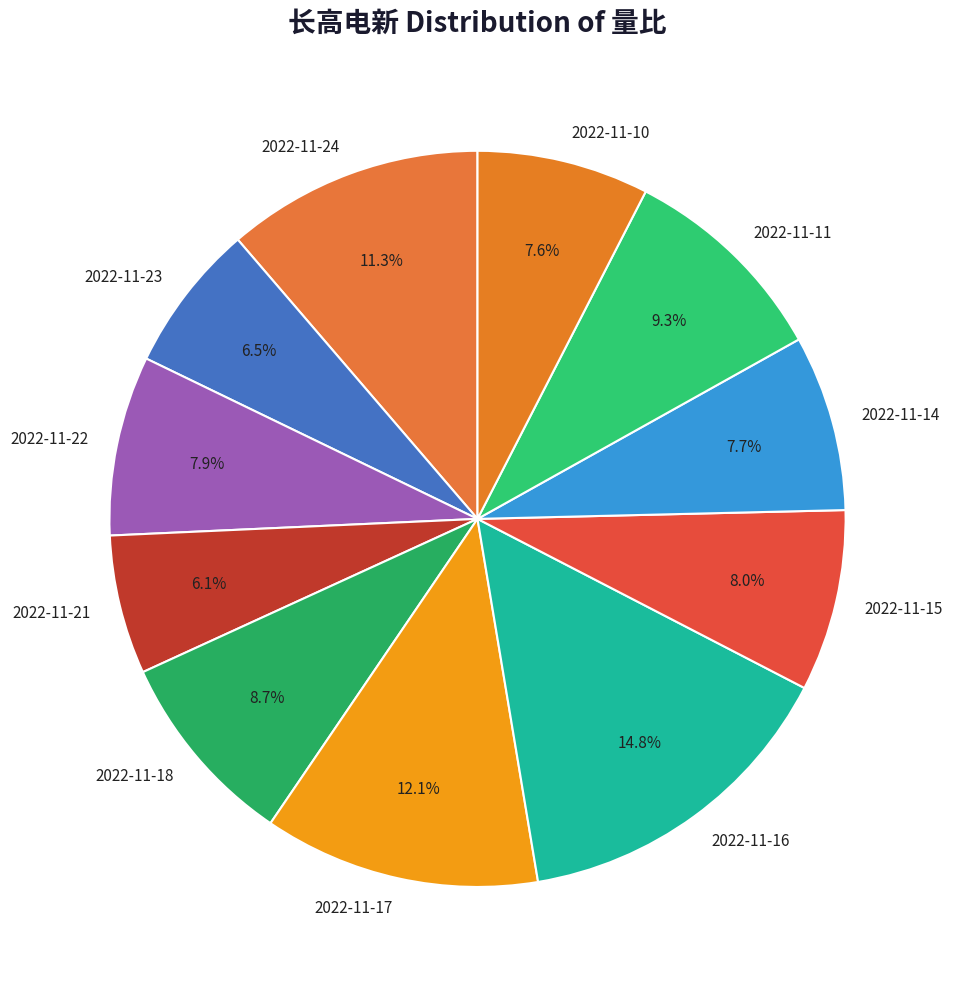

What is the ratio of the value at 2022-11-10 to the value at 2022-11-16?

0.5